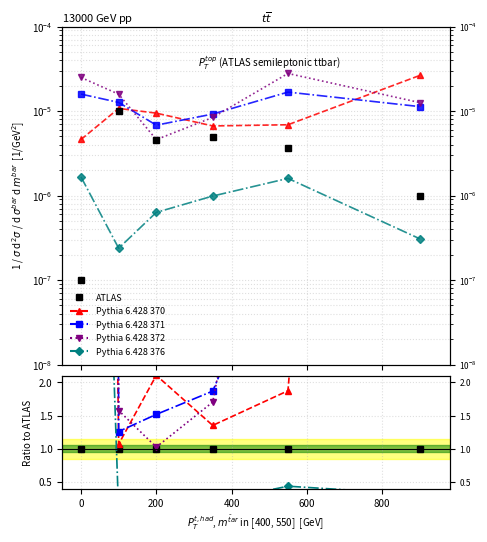

Which series has the widest spread of values?

Pythia 6.428 372